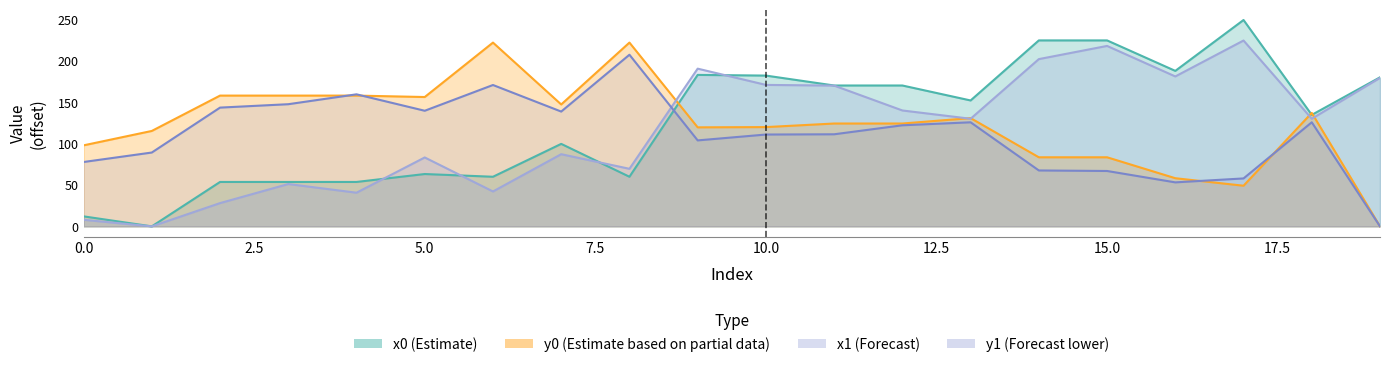

Reading right to left, list all the values displayed in this chart.

x0: 19=180.2	18=134.8	17=249.5	16=188.0	15=224.8	14=224.8	13=152.2	12=170.3	11=170.3	10=182.3	9=183.1	8=60.0	7=99.7	6=60.0	5=63.3	4=53.7	3=53.7	2=53.7	1=0.0	0=12.1
y0: 19=0.0	18=137.2	17=49.1	16=58.2	15=83.5	14=83.5	13=130.9	12=124.4	11=124.4	10=120.0	9=119.7	8=222.2	7=147.4	6=222.2	5=156.4	4=158.1	3=158.1	2=158.1	1=115.4	0=98.0
x1: 19=179.5	18=130.1	17=224.7	16=181.3	15=218.2	14=202.2	13=130.1	12=140.1	11=170.2	10=171.0	9=190.7	8=69.6	7=87.3	6=42.2	5=83.3	4=40.7	3=51.2	2=28.1	1=0.0	0=8.0
y1: 19=0.0	18=125.8	17=58.0	16=53.2	15=67.0	14=67.6	13=125.8	12=122.2	11=111.3	10=111.0	9=103.9	8=207.5	7=138.8	6=170.9	5=139.8	4=159.6	3=147.7	2=143.6	1=89.3	0=77.8